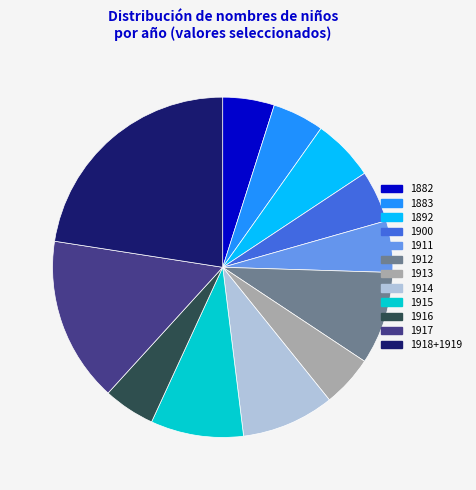

Does any single category account for the majority?

No